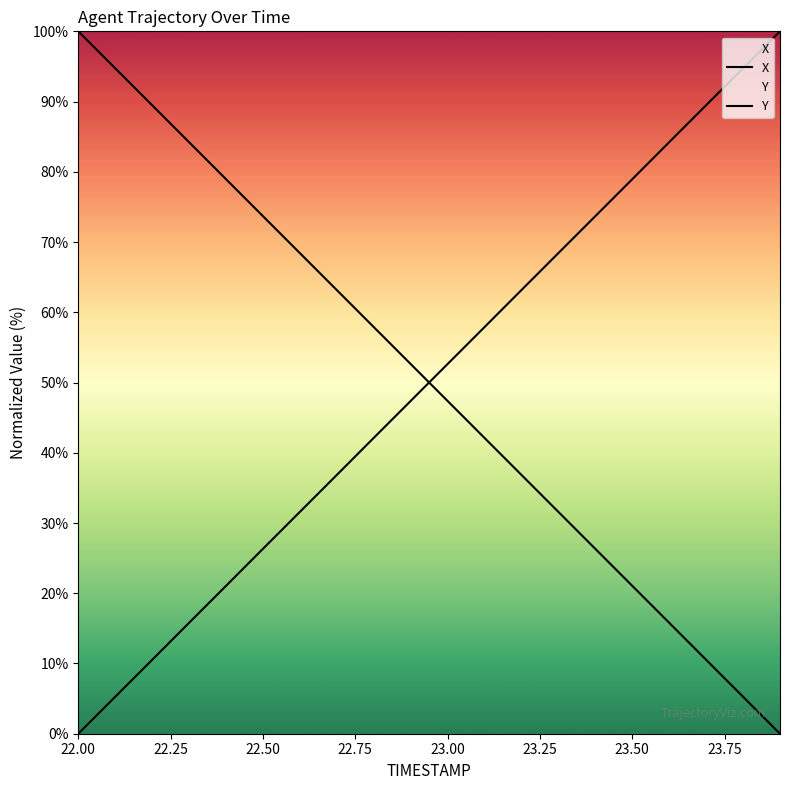

What are all the series names shown in the legend?

X, Y